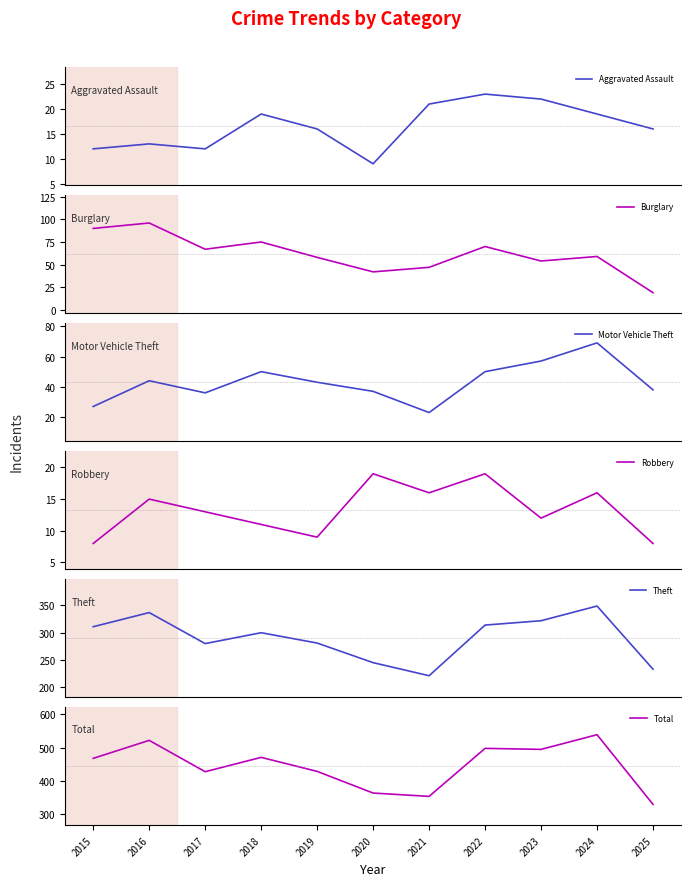

True or false: Aggravated Assault and Total intersect in this chart.

False